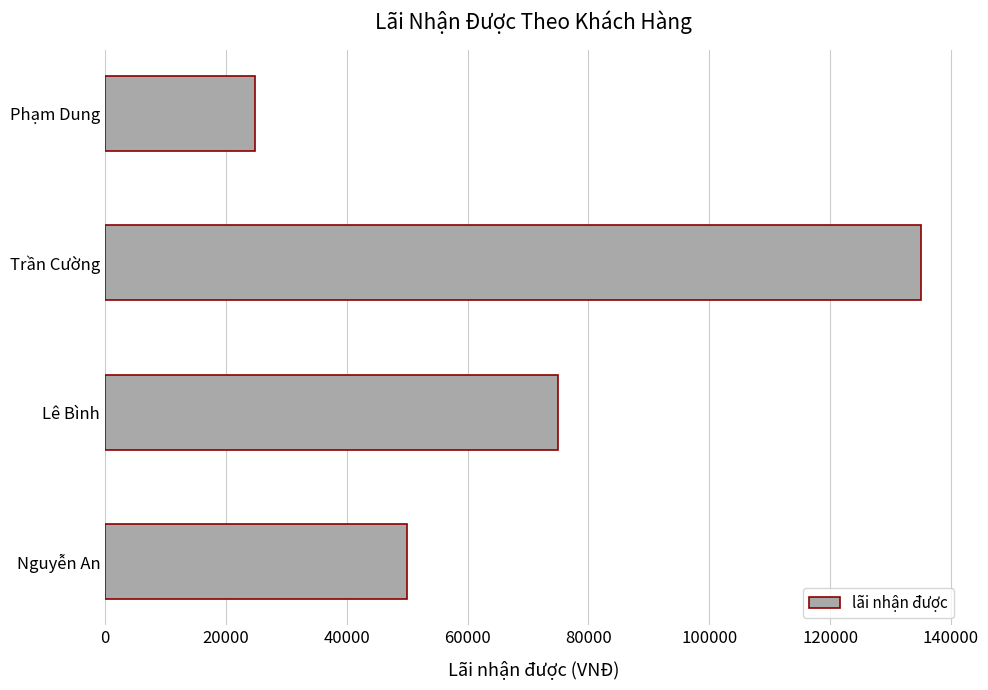

Reading bottom to top, list all the values displayed in this chart.

Nguyễn An=50000	Lê Bình=75000	Trần Cường=135000	Phạm Dung=24750